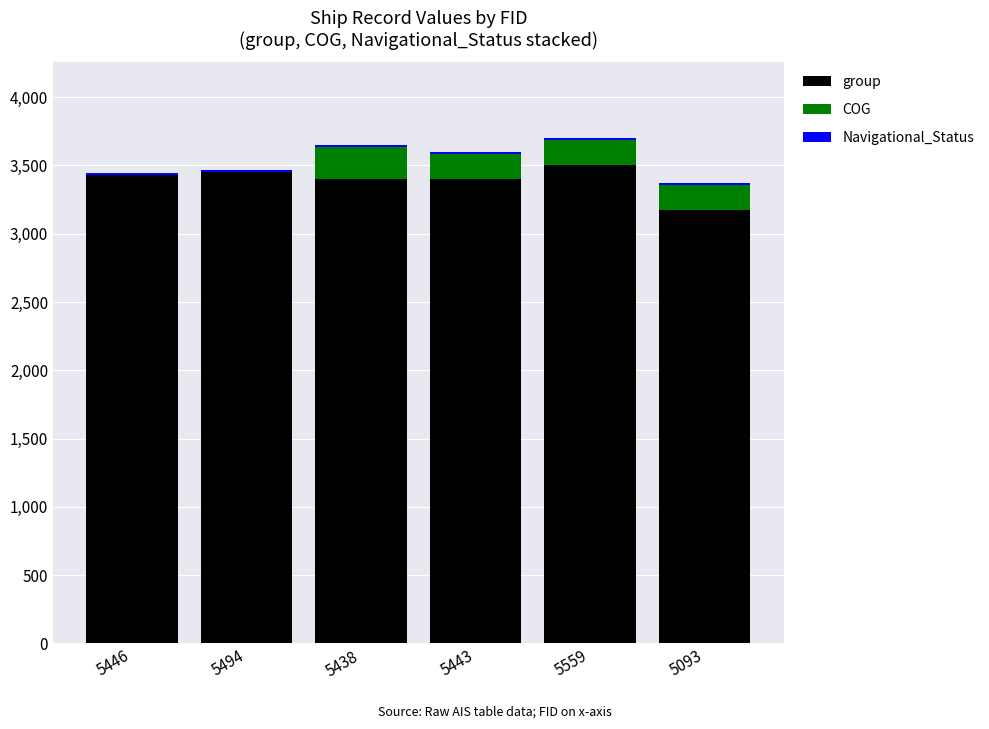

Is it true that group equals 3503.0 at 5559?

True